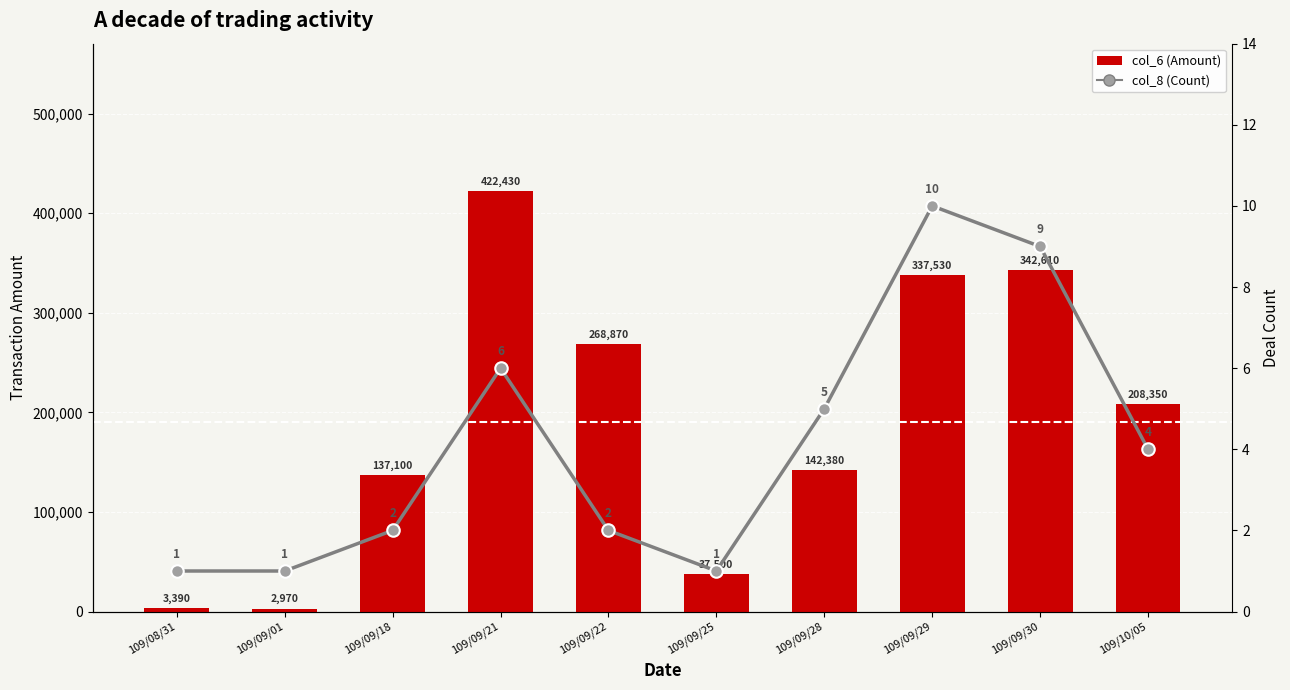

What is the value of the col_8 (Count) bar at the 6th from the left?

1